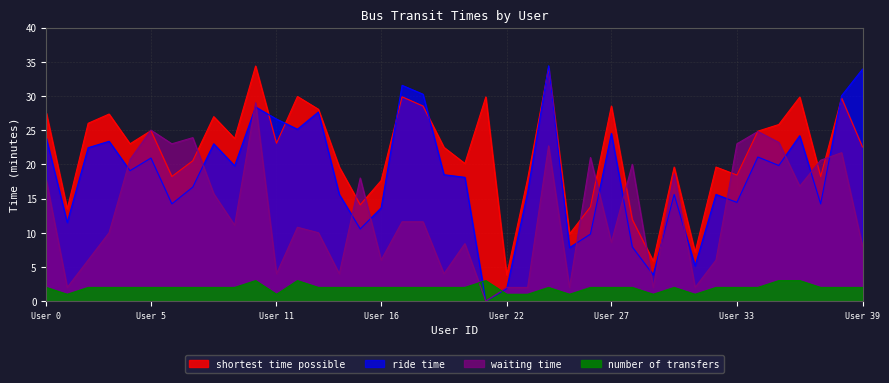

At which label is ride time closest to 17?

7